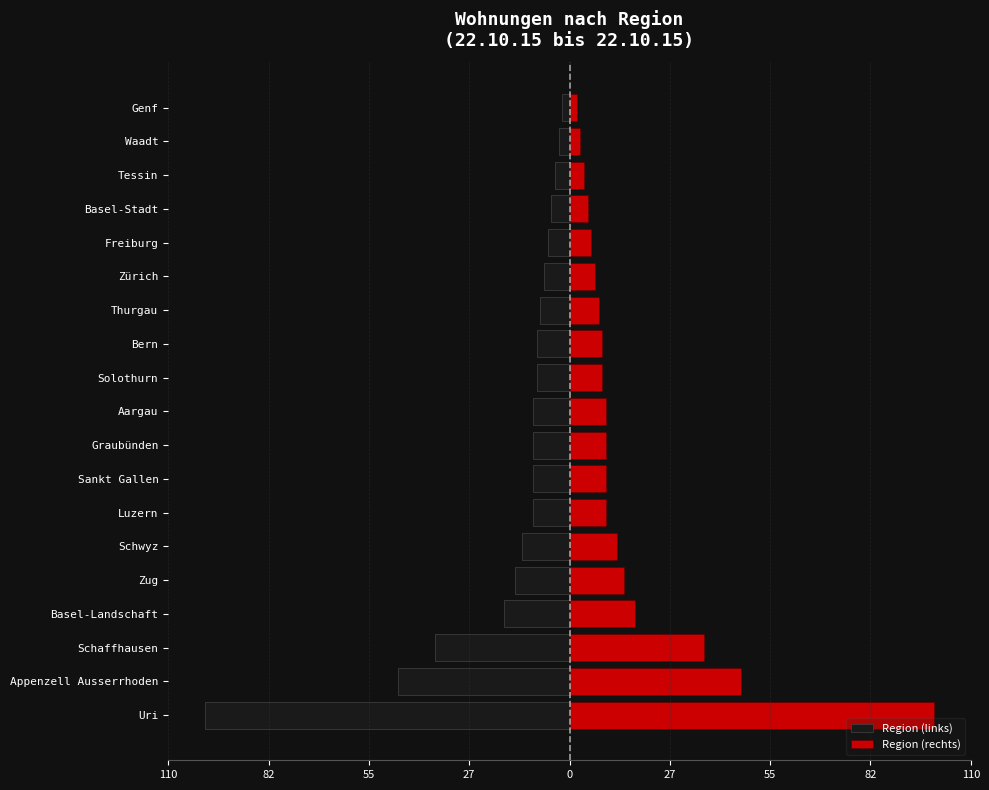

True or false: Region (rechts) has a value of 6 at Graubünden.

False